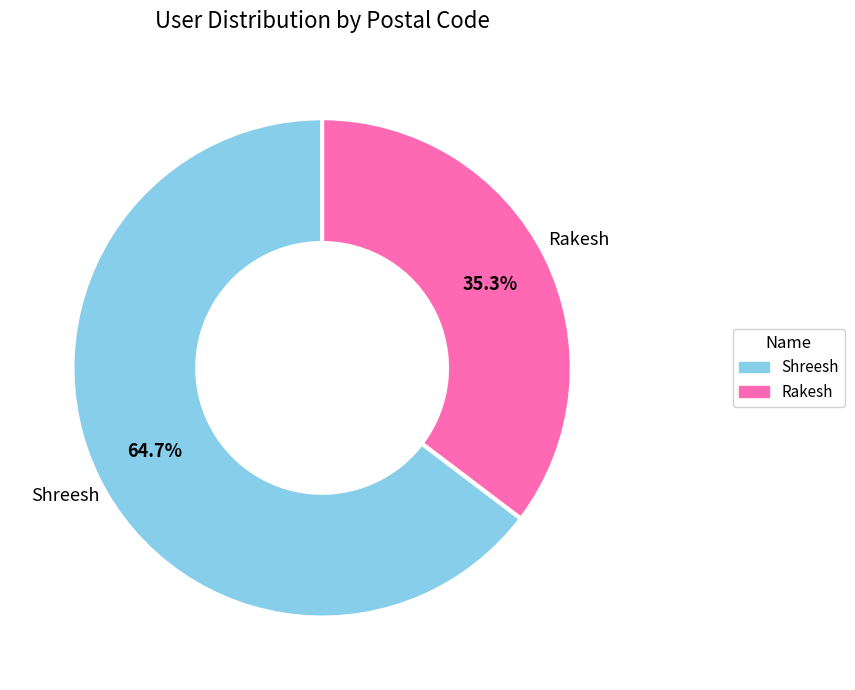

To the nearest percent, what portion does Rakesh represent?

35%